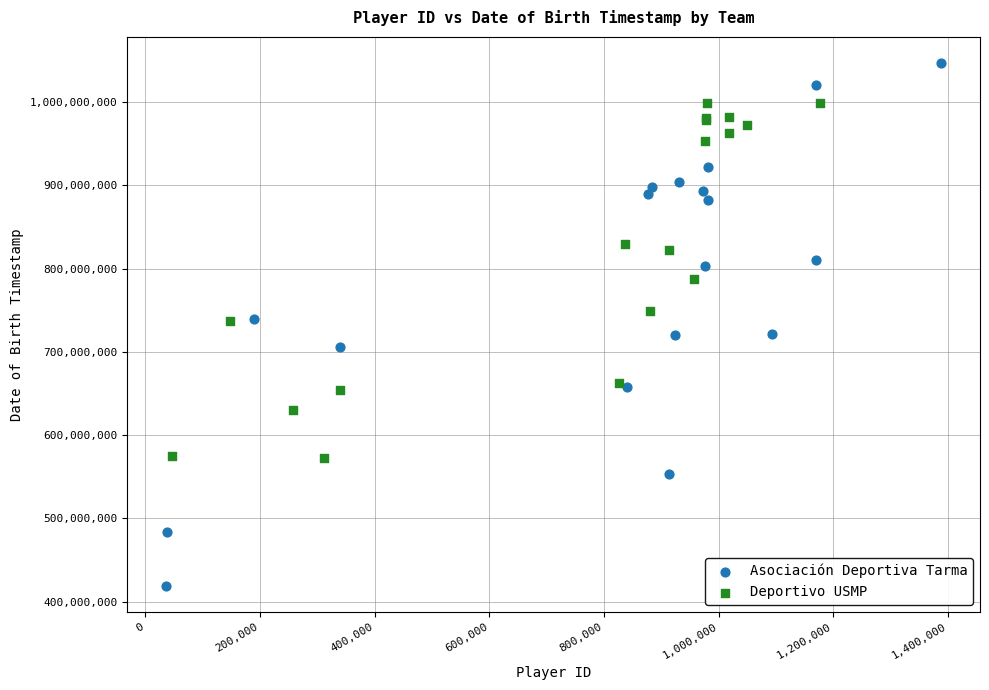

Which series reaches the maximum Y coordinate?

Asociación Deportiva Tarma